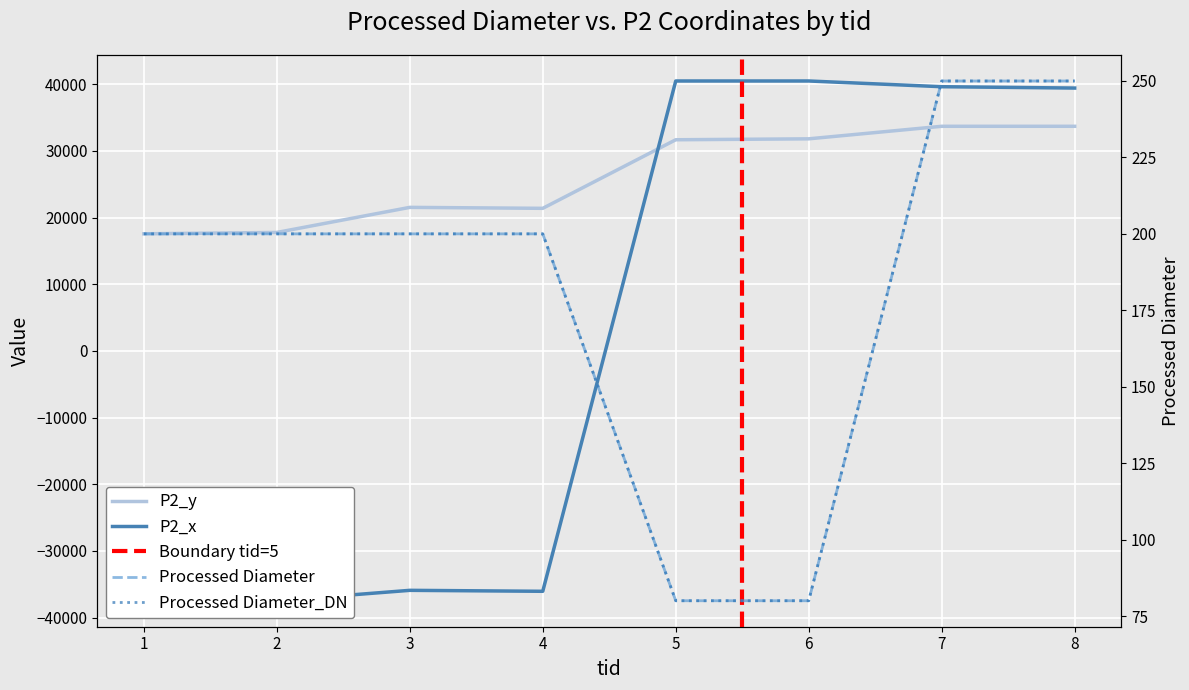

Rank the series by their maximum value, from lowest to highest.

Processed Diameter, Processed Diameter_DN, P2_y, P2_x